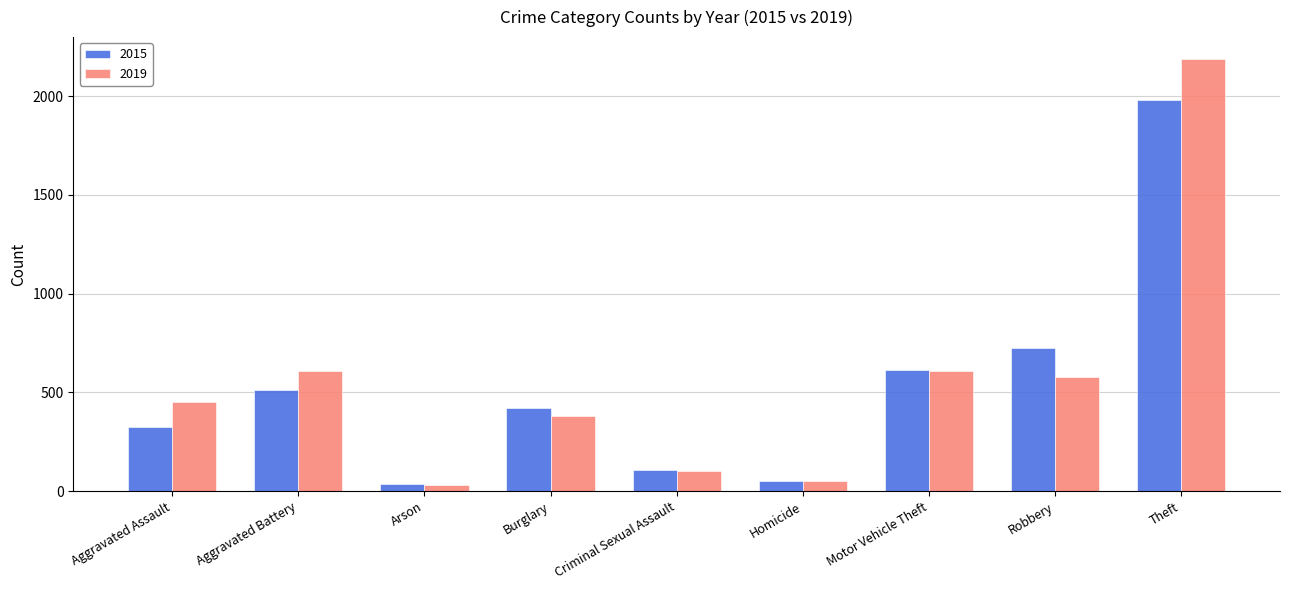

What is the difference between the maximum and minimum values in the 2015 series?

1946